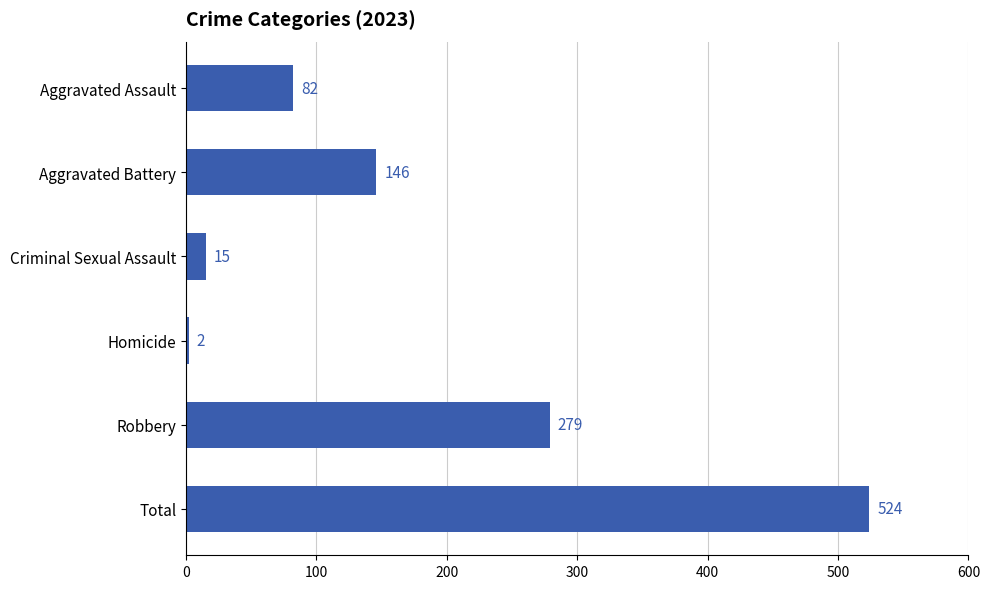

At which label is the value closest to 263?

Robbery